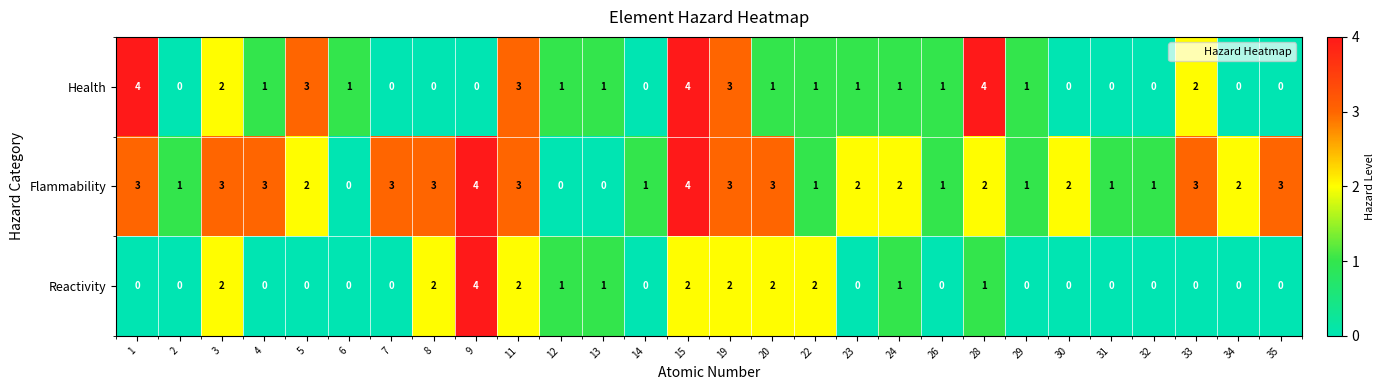

The value of Reactivity at 33 is 3. True or false?

False